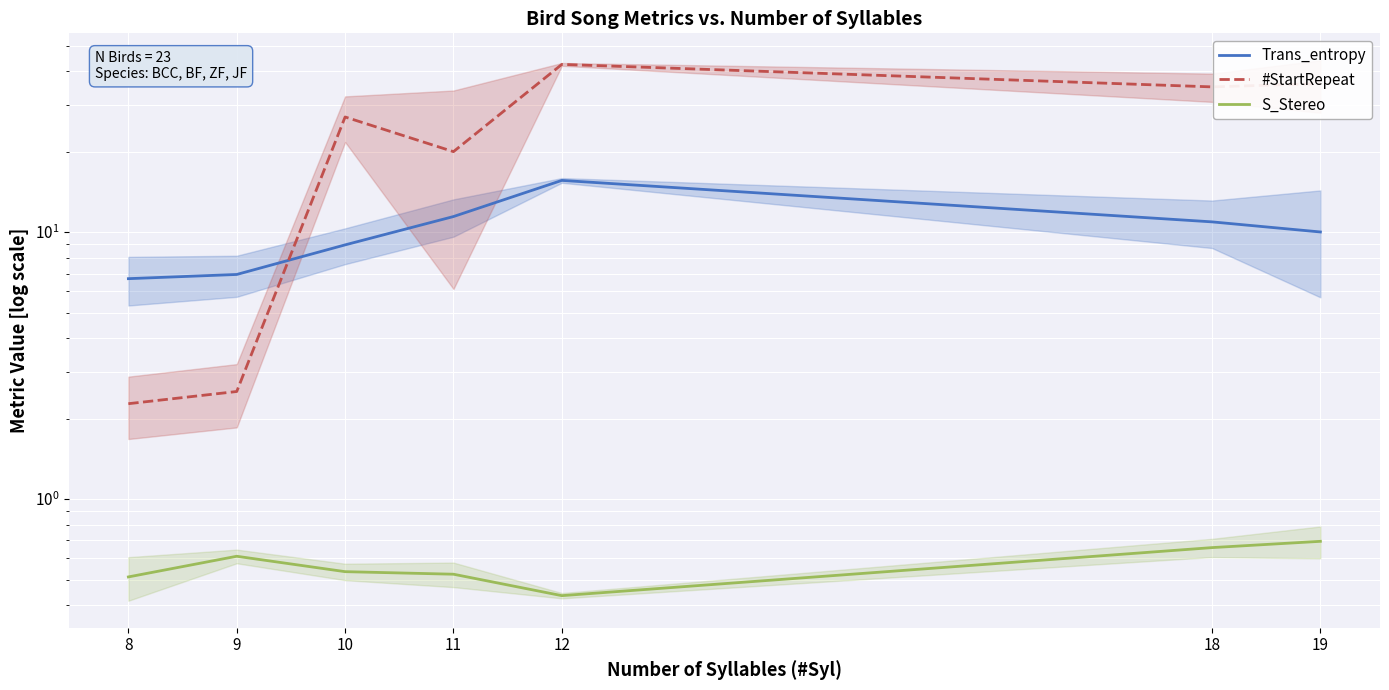

True or false: #StartRepeat has a value of 1.4 at 9.

False